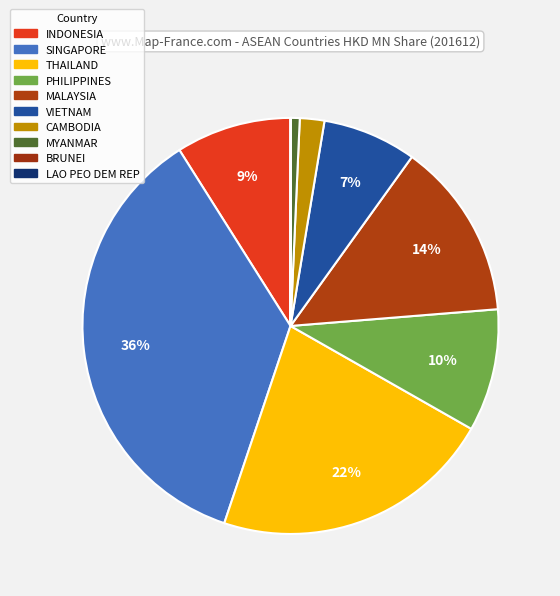

What portion of the pie excludes BRUNEI?

100.0%